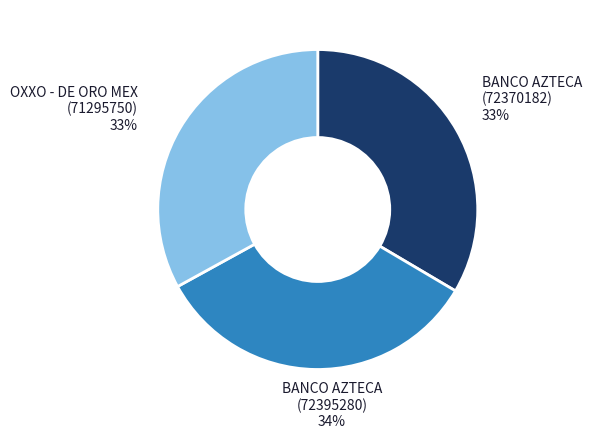

What percentage is the OXXO - DE ORO MEX (71295750) slice, to the nearest percent?

33%